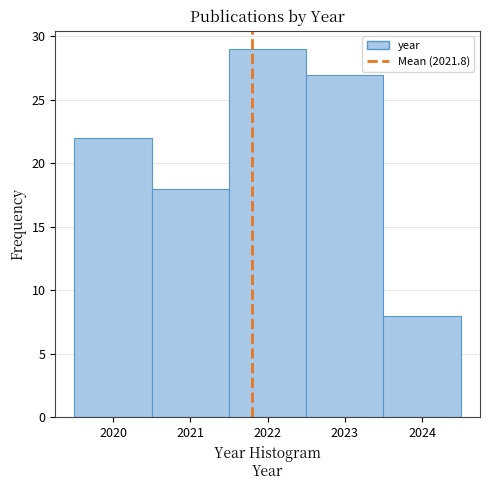

Reading left to right, list every bar in this chart as the range it spans on the x-axis followed by its height. The values are not printed on the chart, so give them approximately, as read against the axis.

2019.5 to 2020.5: 22
2020.5 to 2021.5: 18
2021.5 to 2022.5: 29
2022.5 to 2023.5: 27
2023.5 to 2024.5: 8